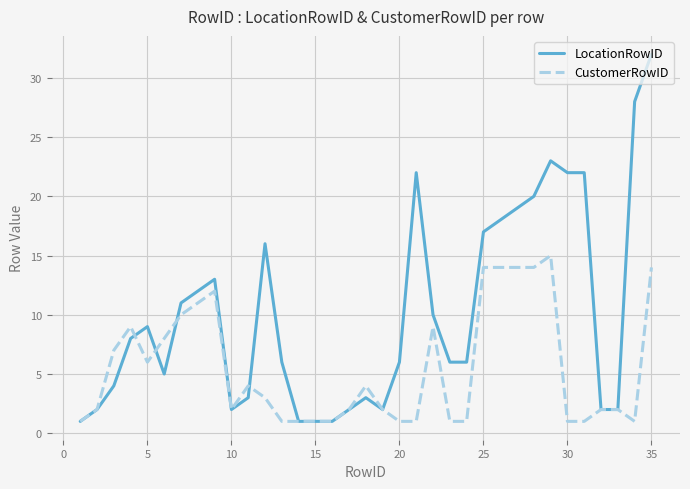

Which series has the largest total across all categories?

LocationRowID